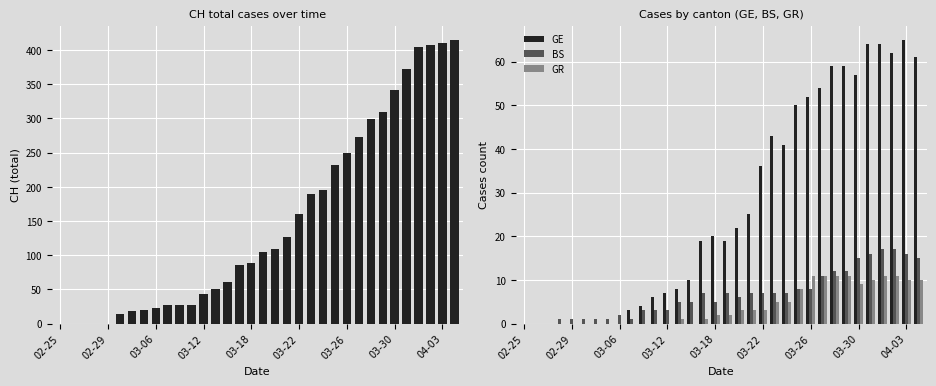

Where does the CH series first go above 104?

18